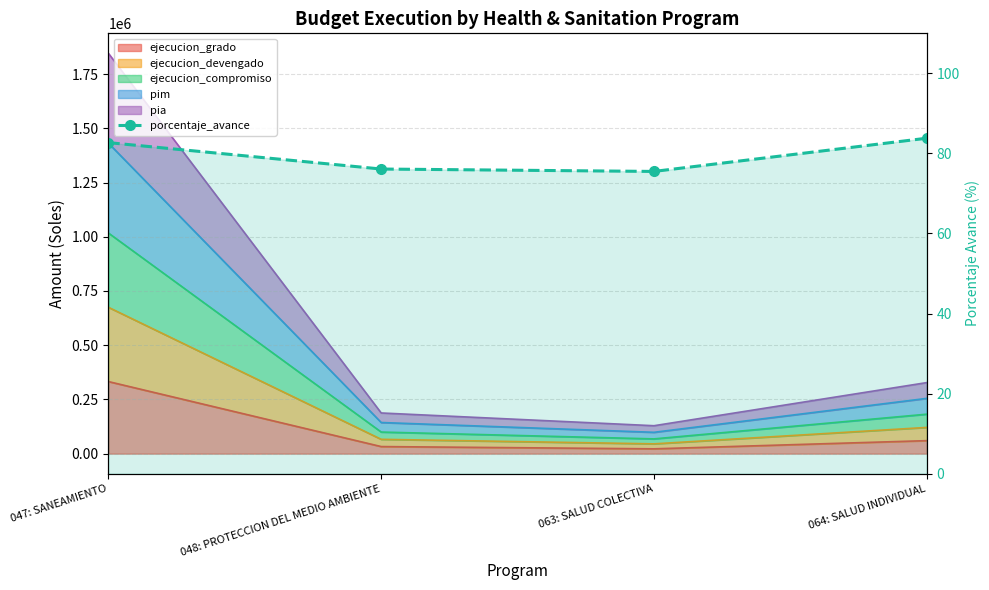

How many data points are above 82?

2